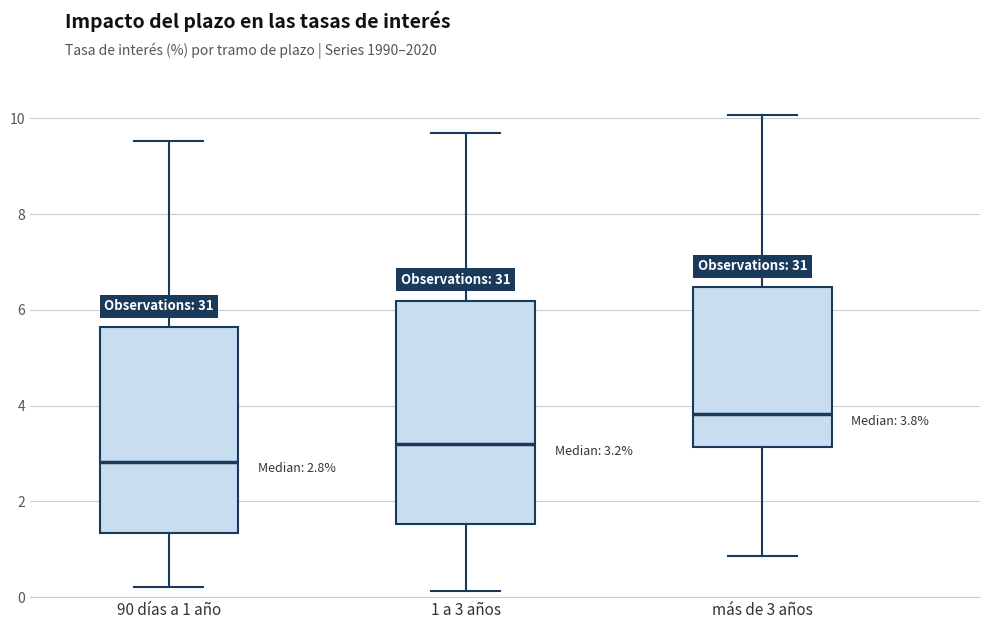

Comparing the boxes themselves (not the whiskers), which one is the tallest?

1 a 3 años